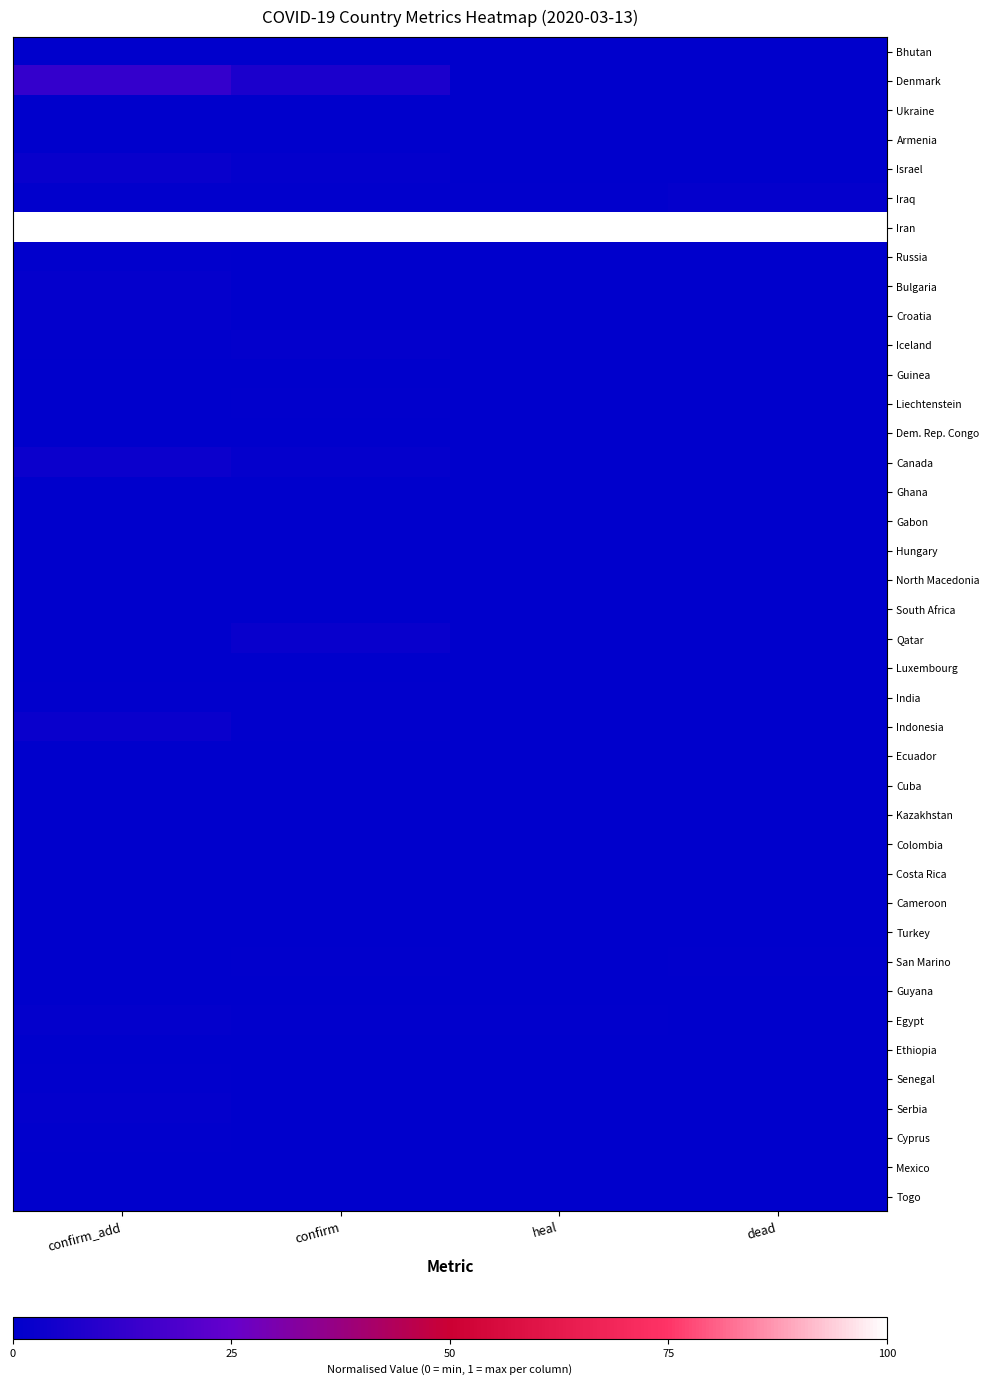

At which category is the sum across all series the highest?

confirm_add